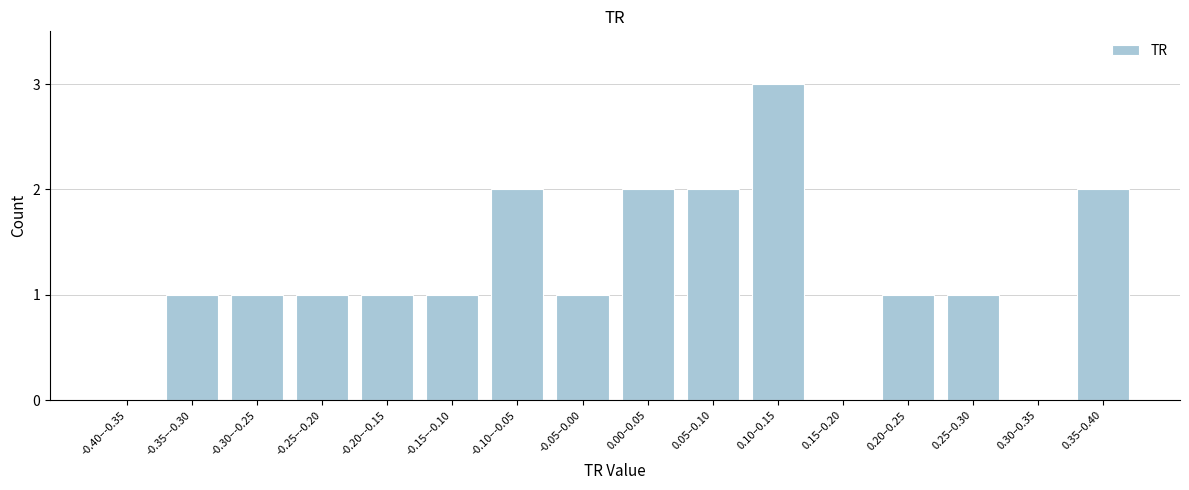

Reading left to right, extract all data points from this chart.

-0.40–-0.35=0	-0.35–-0.30=1	-0.30–-0.25=1	-0.25–-0.20=1	-0.20–-0.15=1	-0.15–-0.10=1	-0.10–-0.05=2	-0.05–0.00=1	0.00–0.05=2	0.05–0.10=2	0.10–0.15=3	0.15–0.20=0	0.20–0.25=1	0.25–0.30=1	0.30–0.35=0	0.35–0.40=2